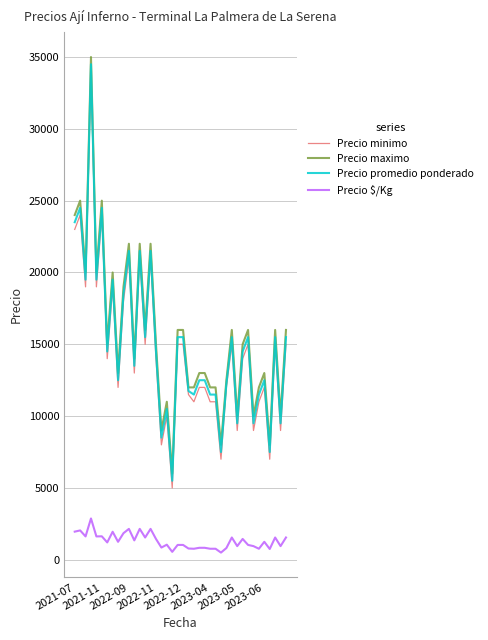

True or false: Precio $/Kg and Precio minimo intersect in this chart.

False